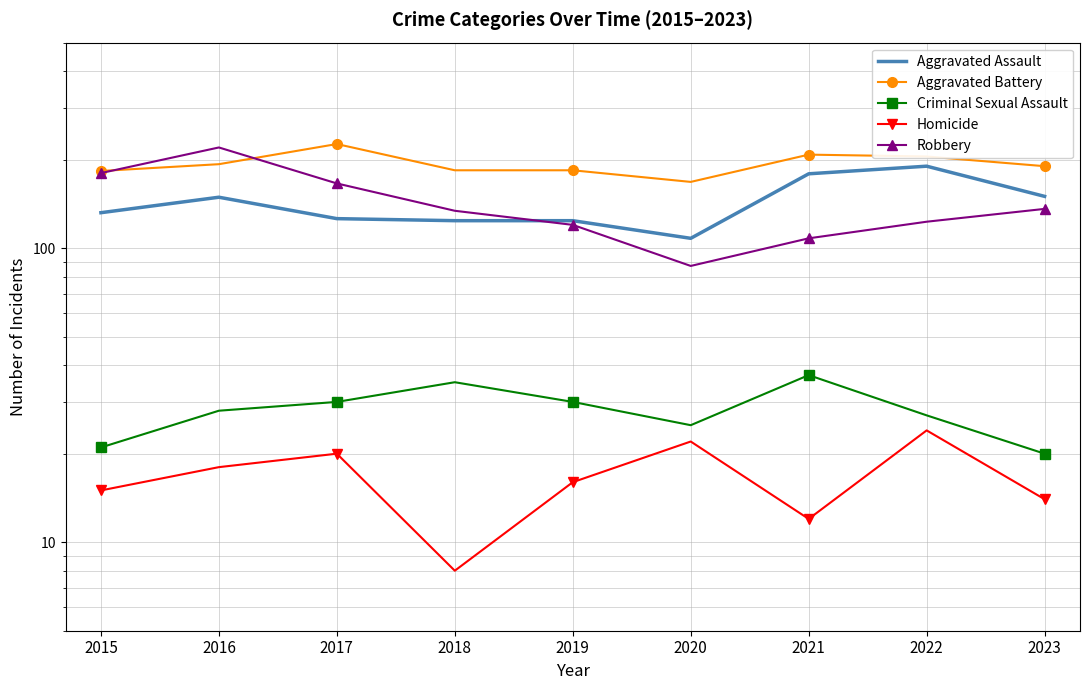

What is the sum of the Criminal Sexual Assault values at 2017 and 2020?

55